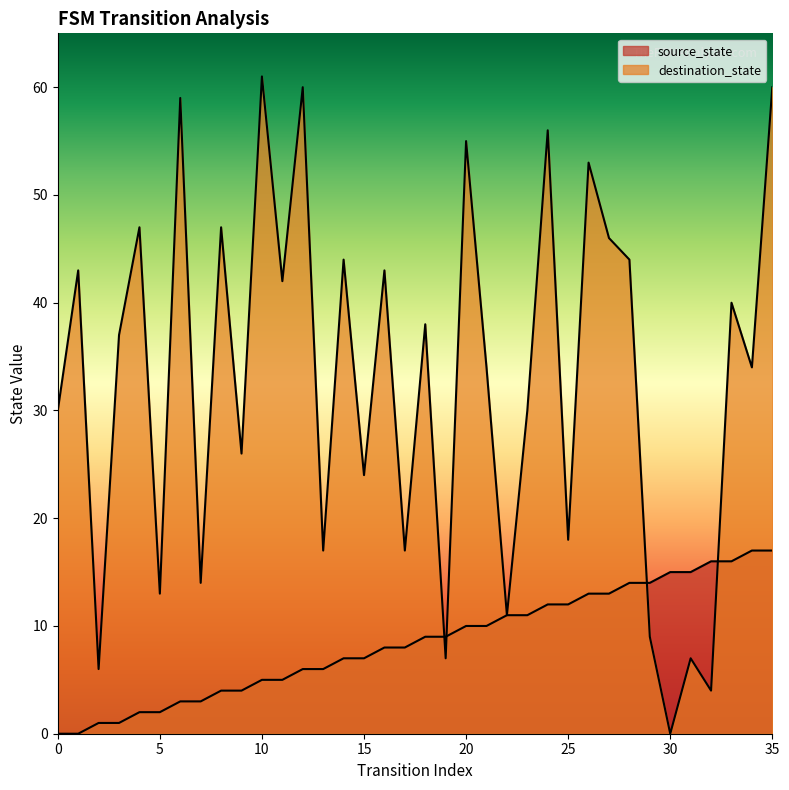

List the series in order of their overall mean, highest first.

destination_state, source_state